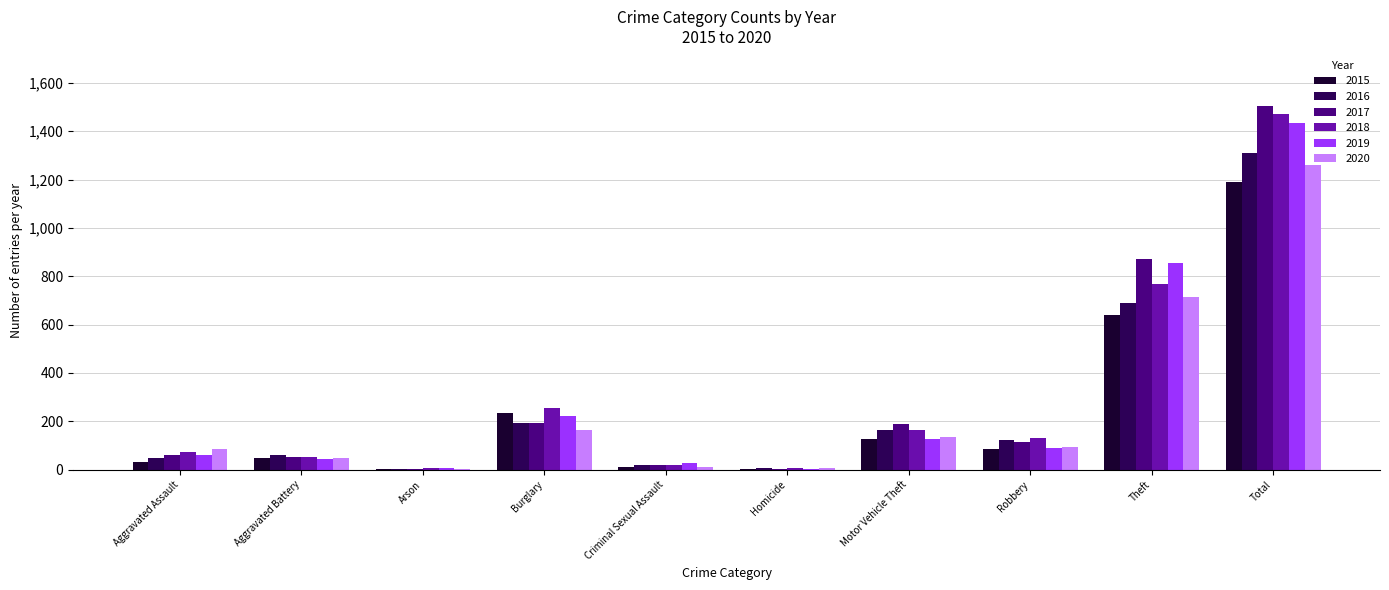

Which label corresponds to the largest value in the chart?

Total